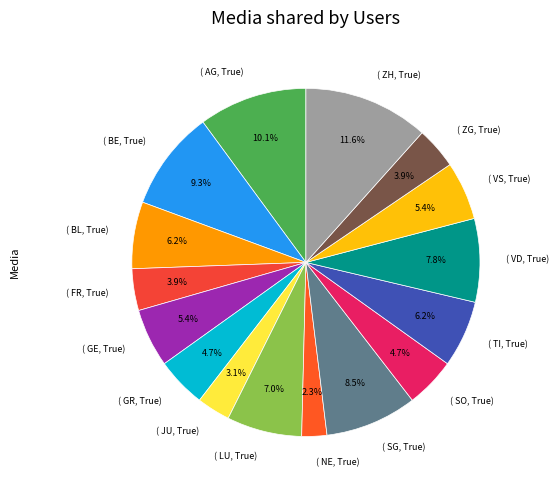

Does ( ZH, True) account for over 50% of the chart?

No